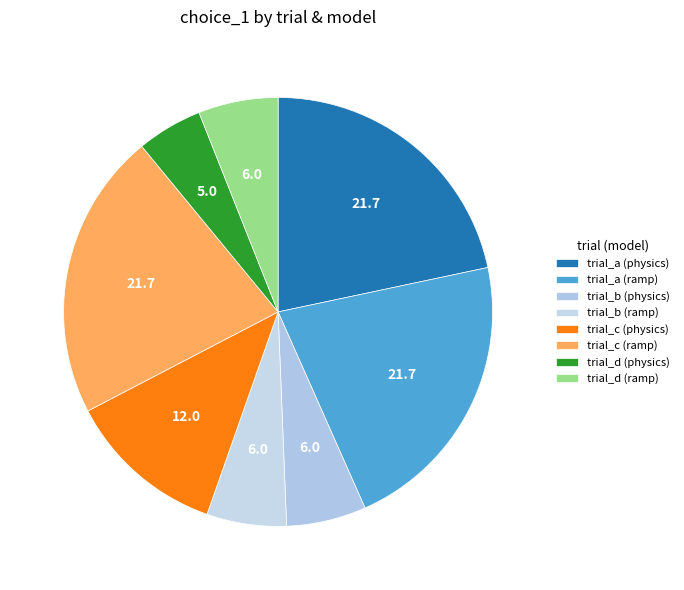

How many slices are in this pie chart?

8